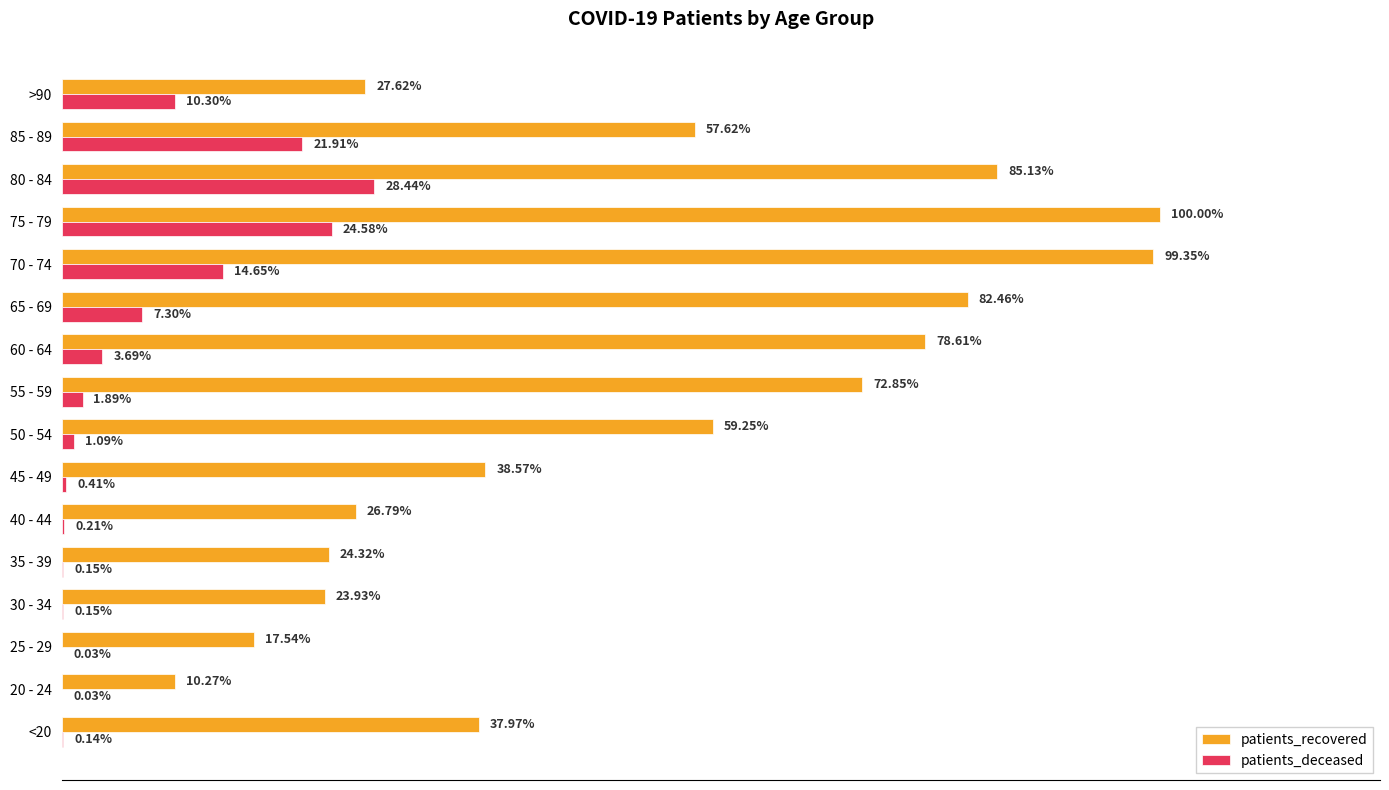

How many values in the patients_recovered series exceed 6334?

7